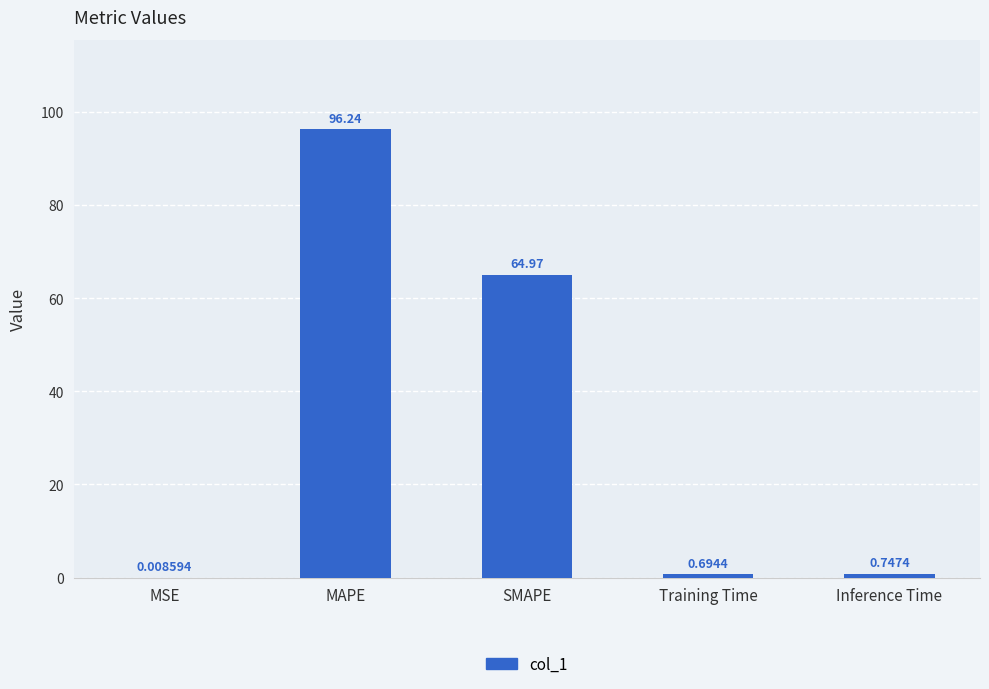

What is the sum of the values at MAPE and Inference Time?

97.0